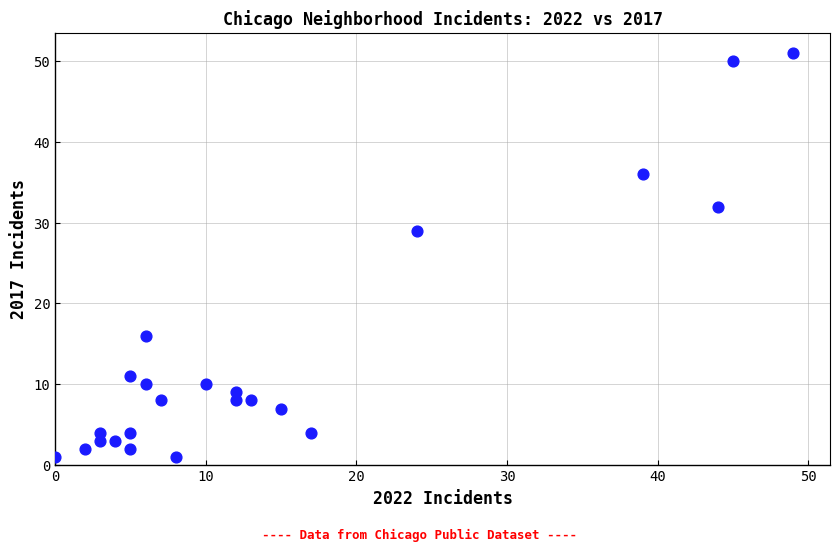

What is the range of X values (max minus min)?

49